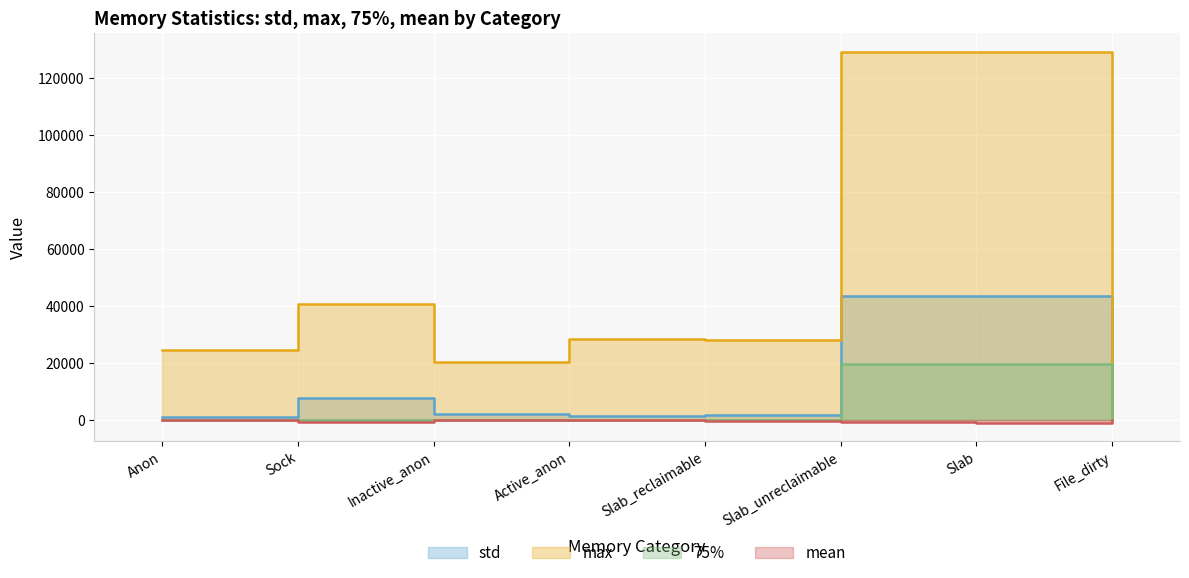

What is the difference between the 75% values at Slab_reclaimable and Slab_unreclaimable?

19800.0